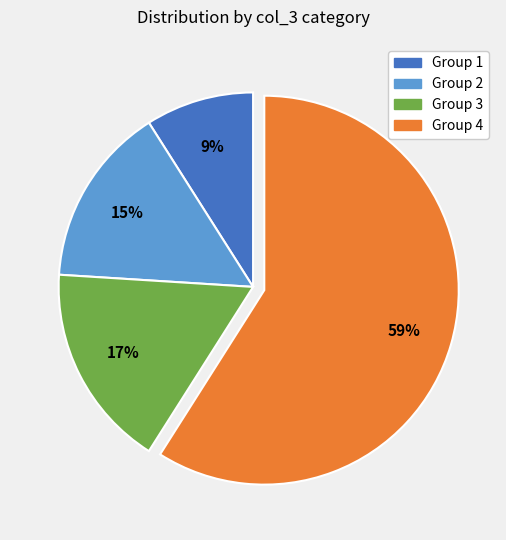

Is there a majority slice in this chart?

Yes